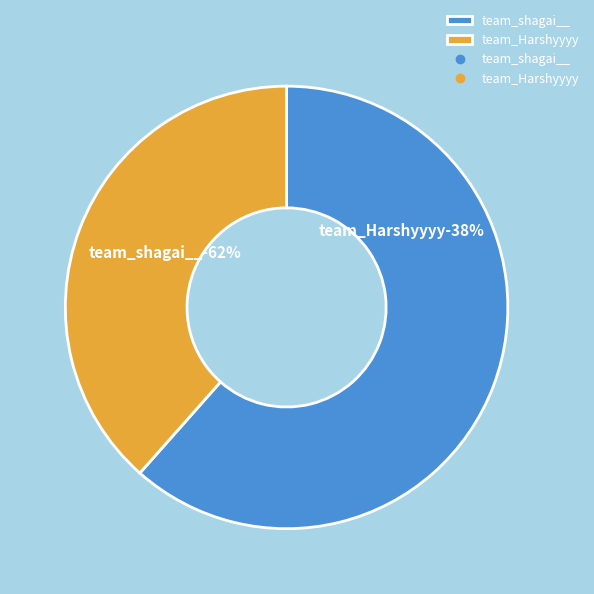

Count the number of slices in the pie.

2